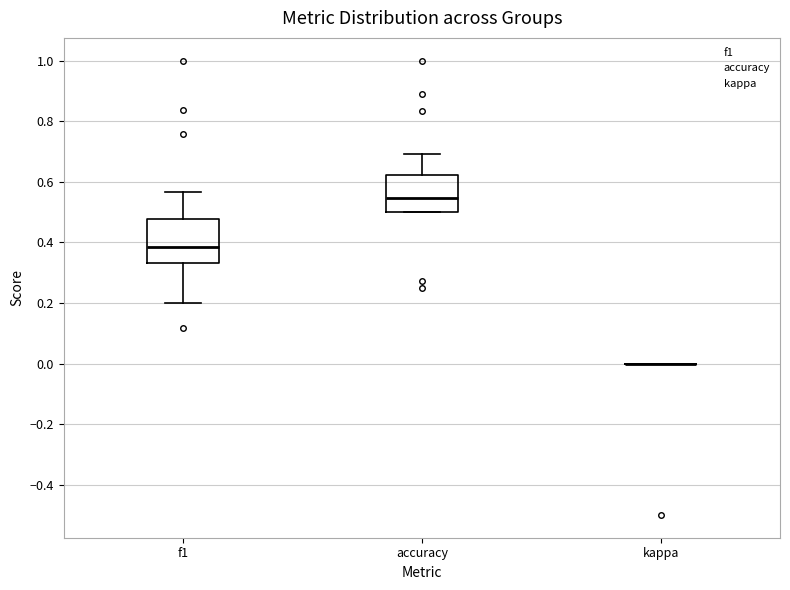

Comparing the boxes themselves (not the whiskers), which one is the tallest?

f1